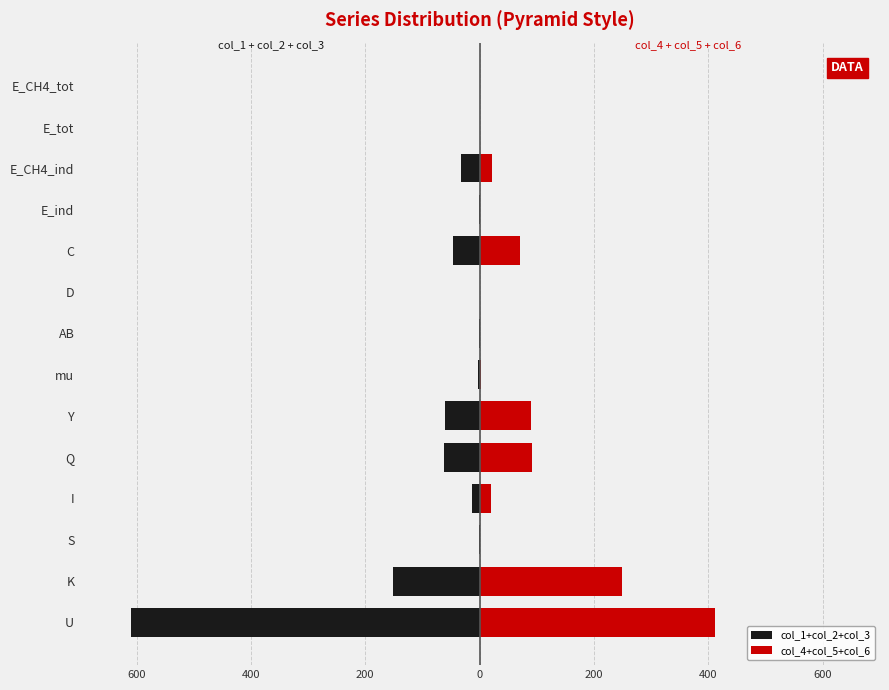

How many groups of bars are there?

14